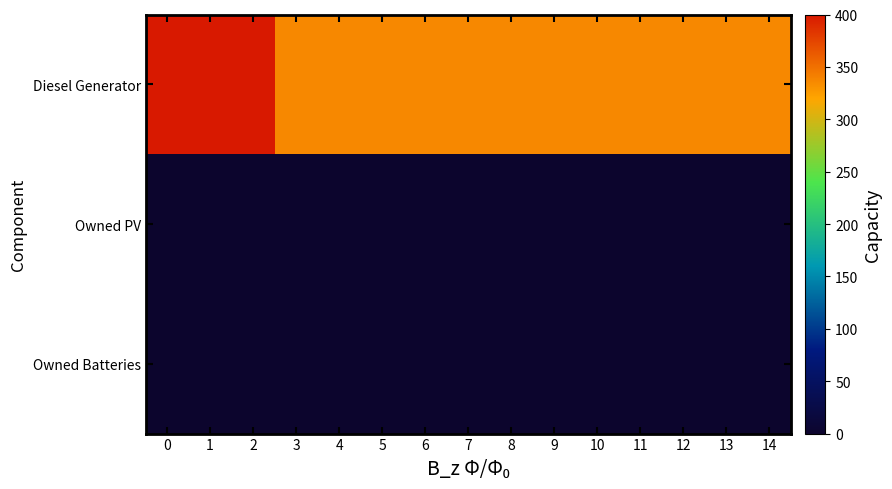

Between 1 and 10, which series saw the biggest shift?

Diesel Generator